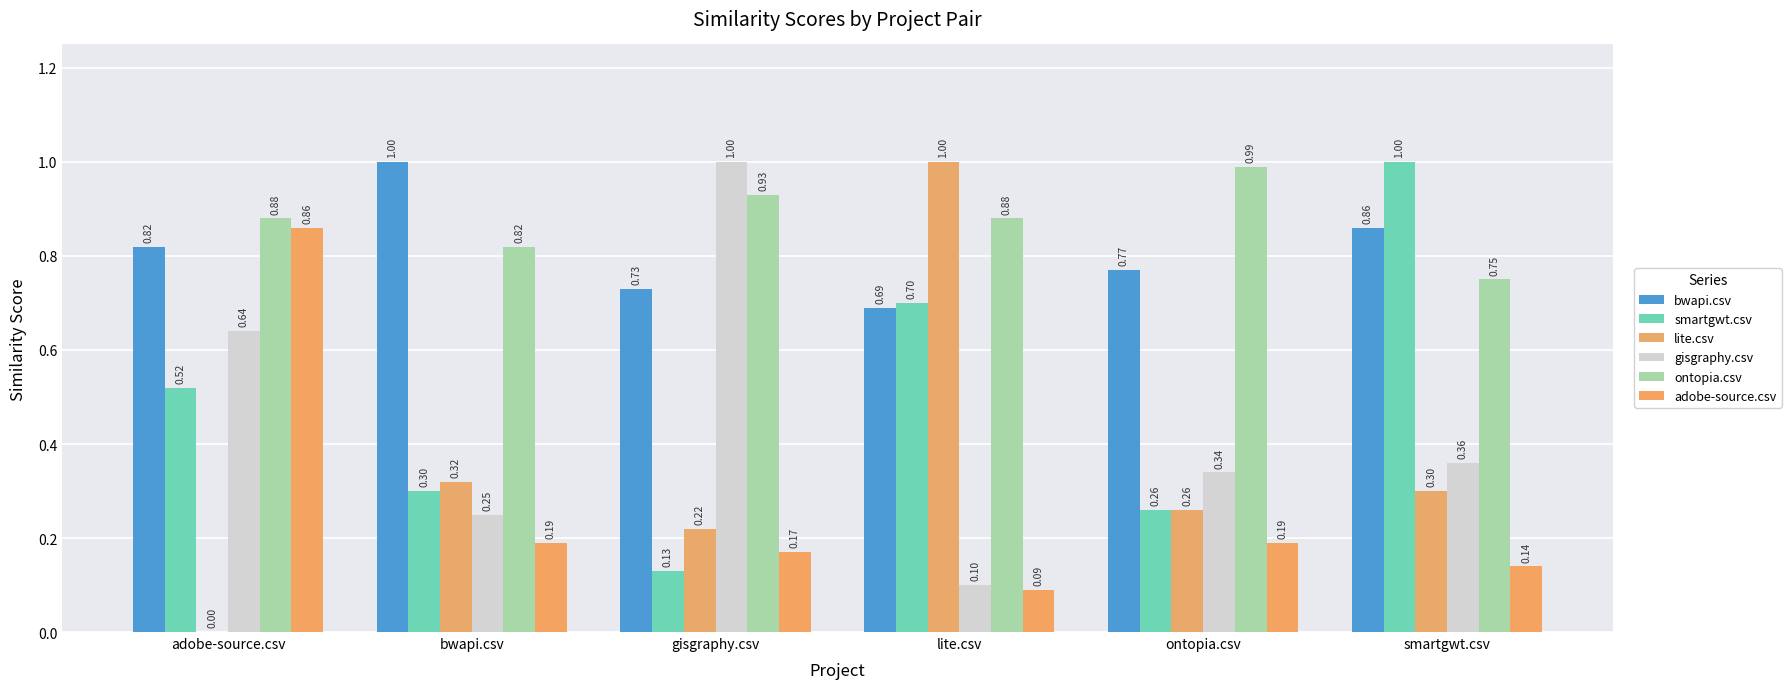

List the series in order of their peak value, highest first.

bwapi.csv, smartgwt.csv, lite.csv, gisgraphy.csv, ontopia.csv, adobe-source.csv